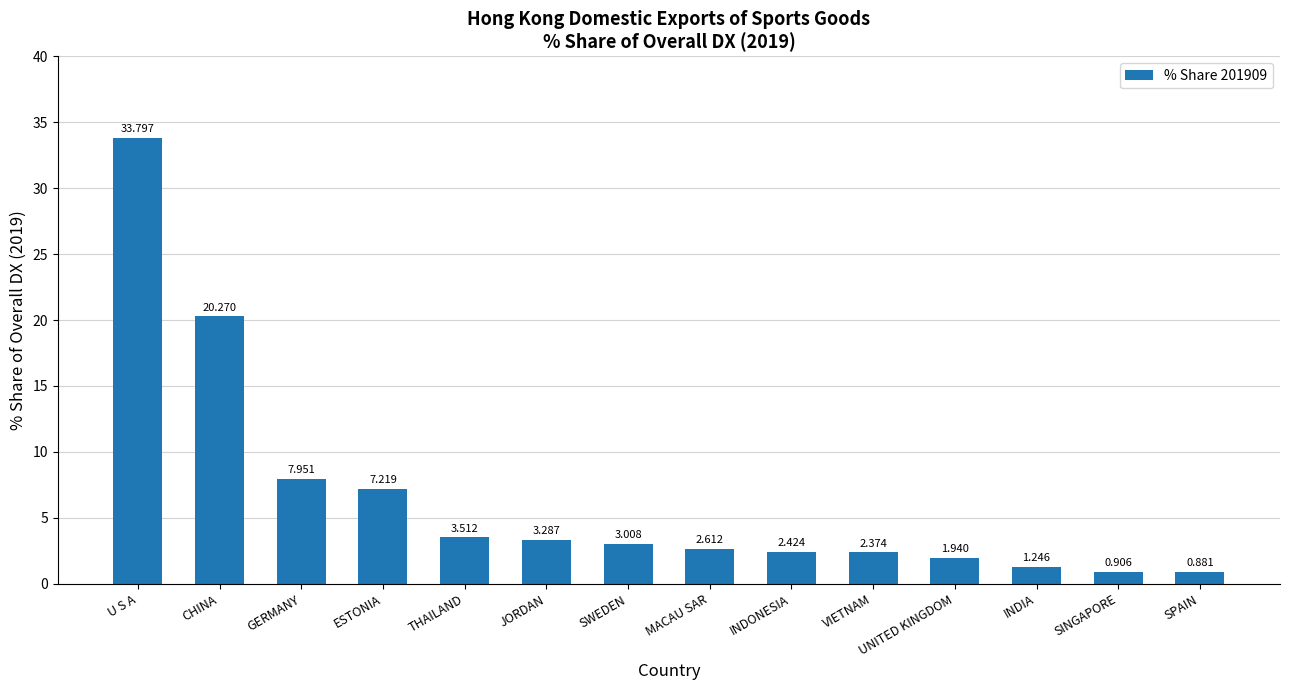

What is the label of the 10th bar from the right?

THAILAND